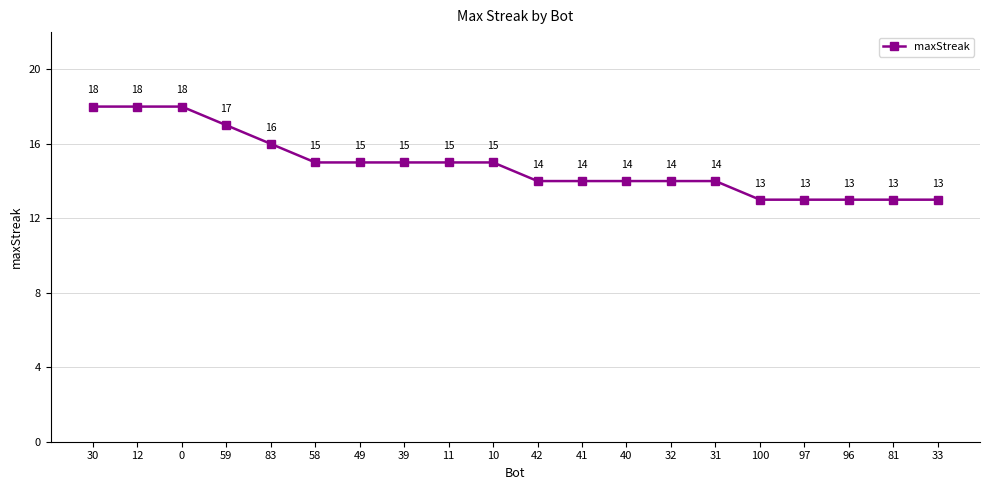

Reading left to right, list all the values displayed in this chart.

18	18	18	17	16	15	15	15	15	15	14	14	14	14	14	13	13	13	13	13